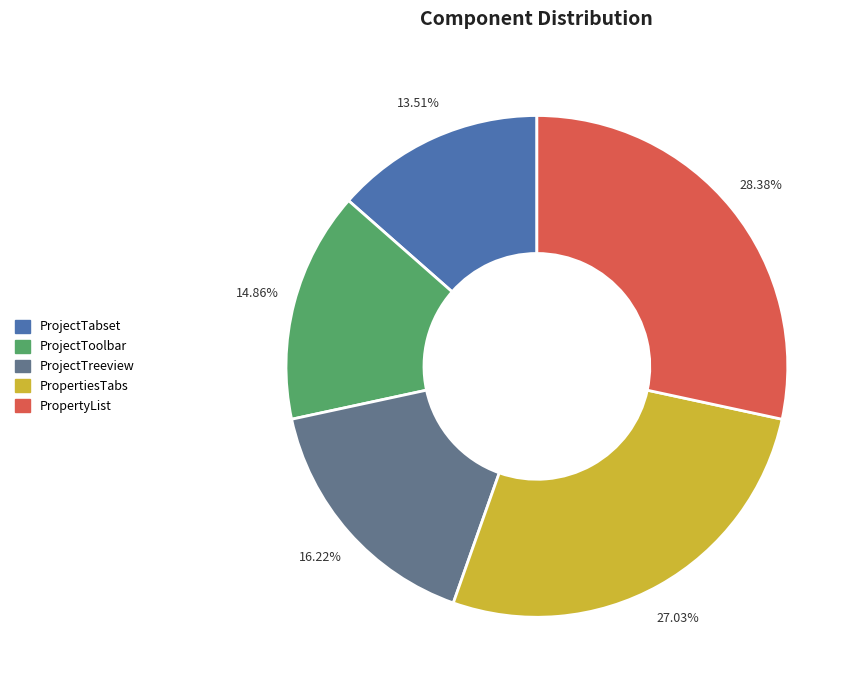

To the nearest percent, what percentage of the pie is ProjectTabset?

14%